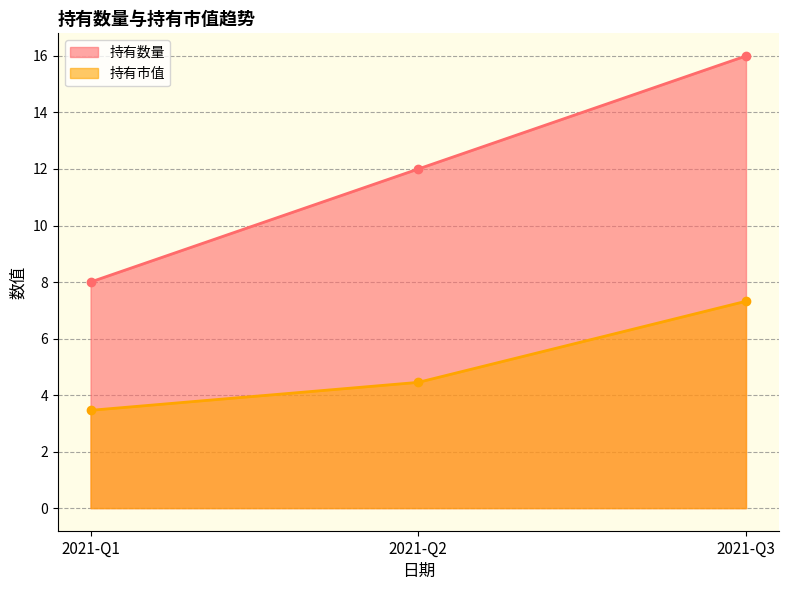

The value of 持有市值 at 2021-Q3 is 2.1. True or false?

False